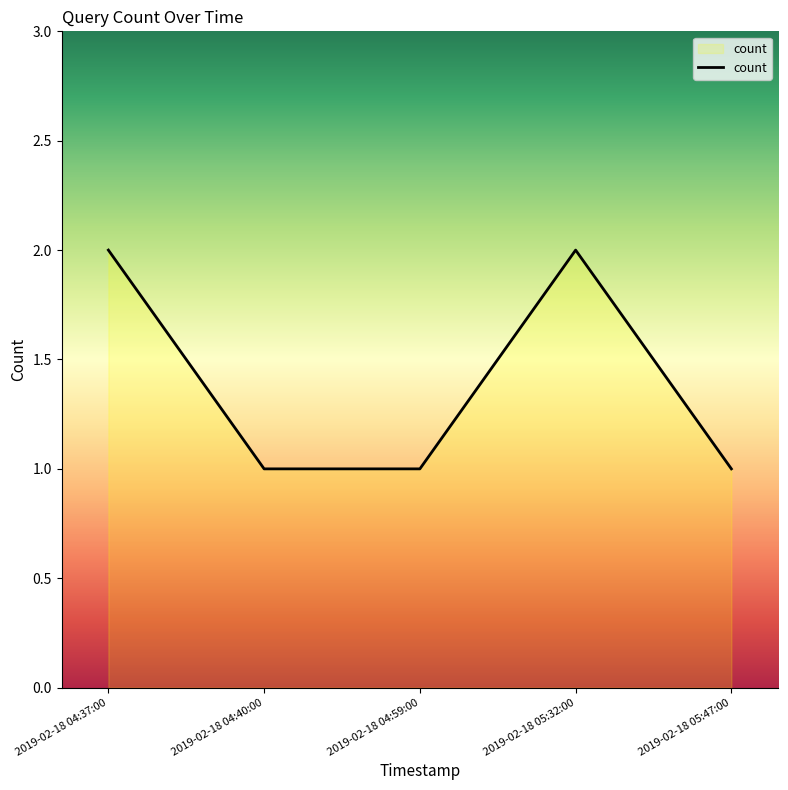

How many categories are shown in the chart?

5